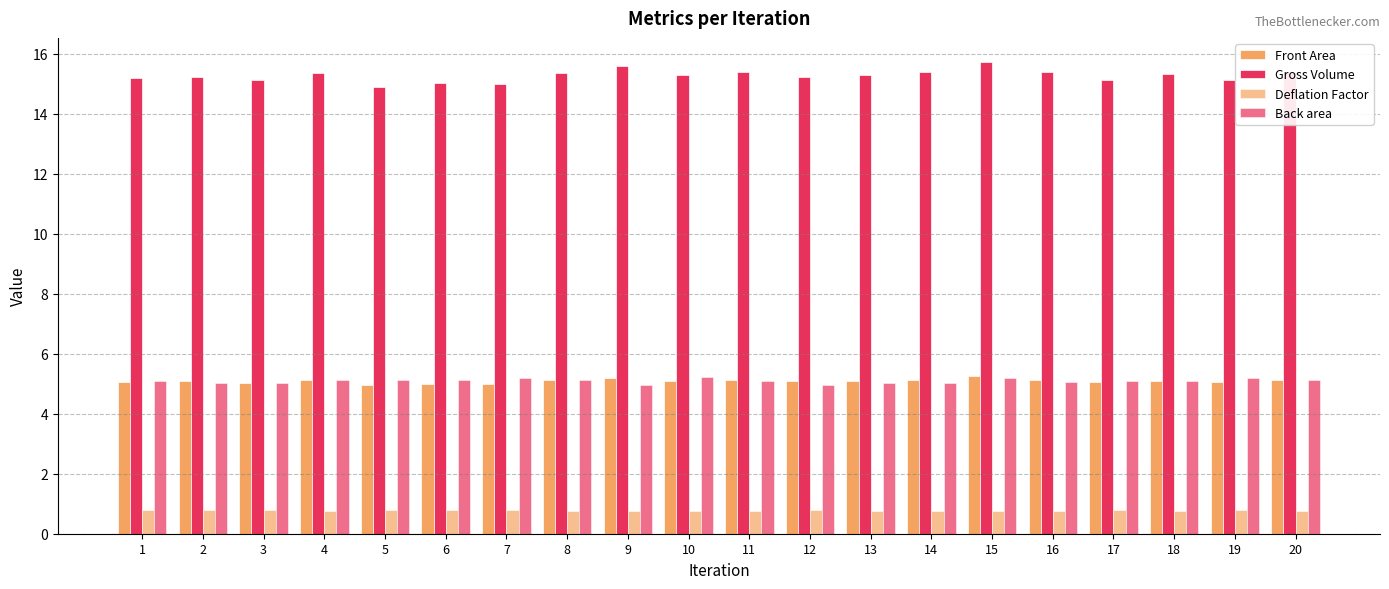

Which series has the largest range (max minus min)?

Gross Volume